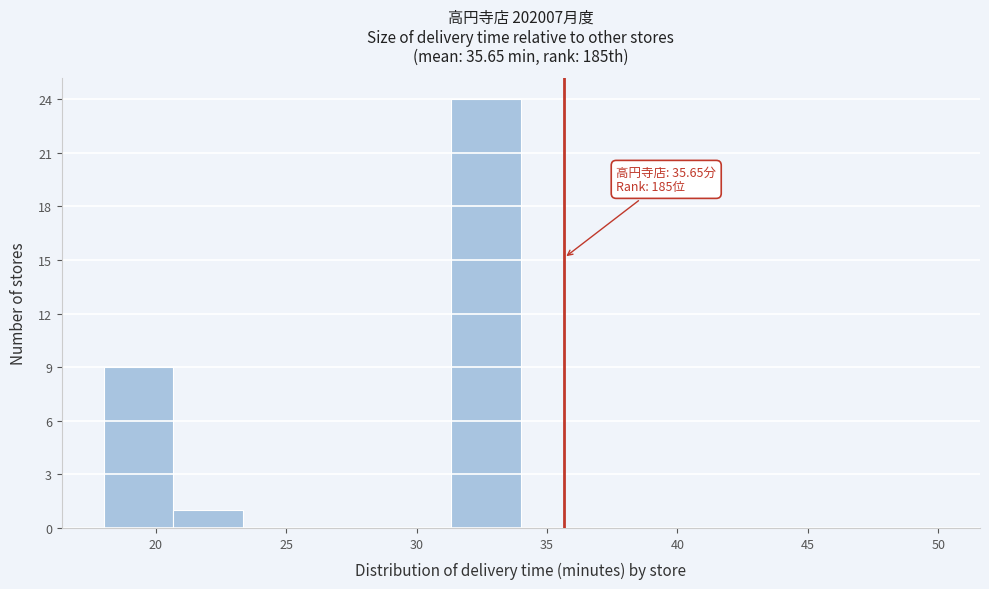

Over which range of the x-axis is the bar tallest?

31.5 to 34.0